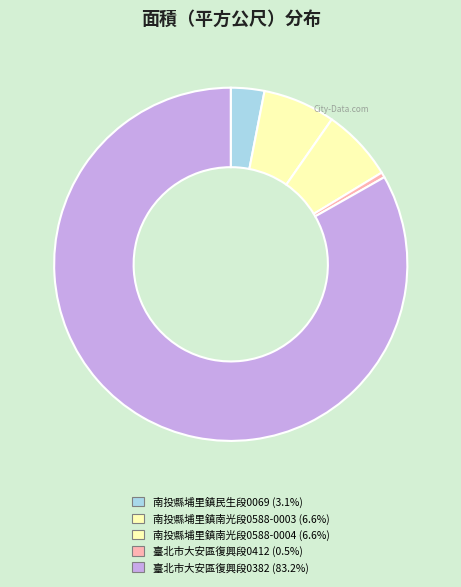

How many segments does this pie chart have?

5